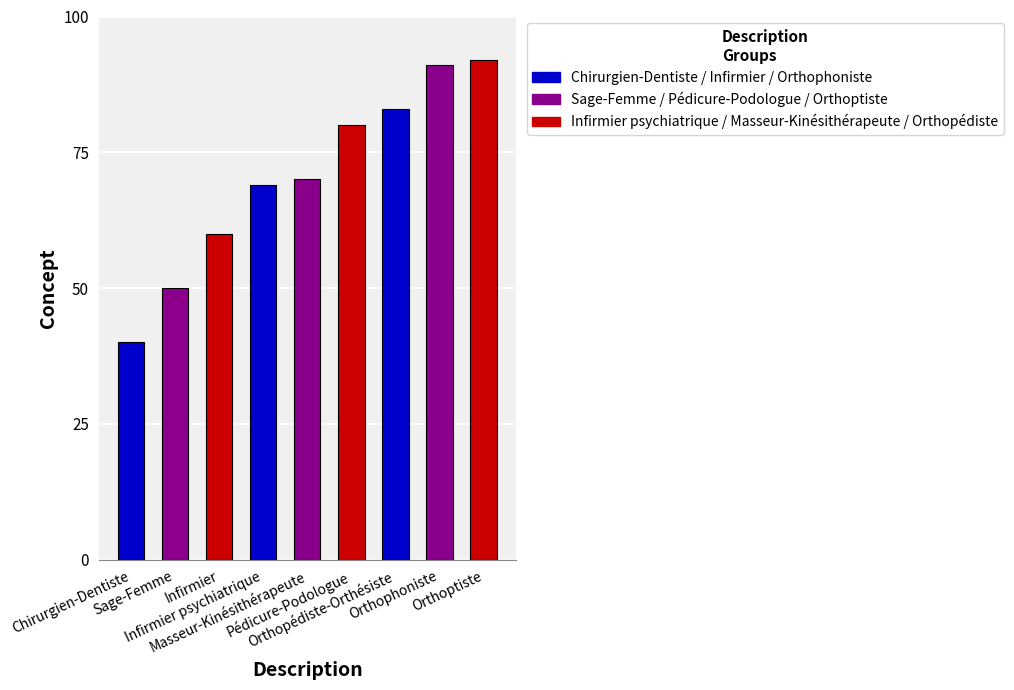

What is the label of the 6th bar from the left?

Pédicure-Podologue